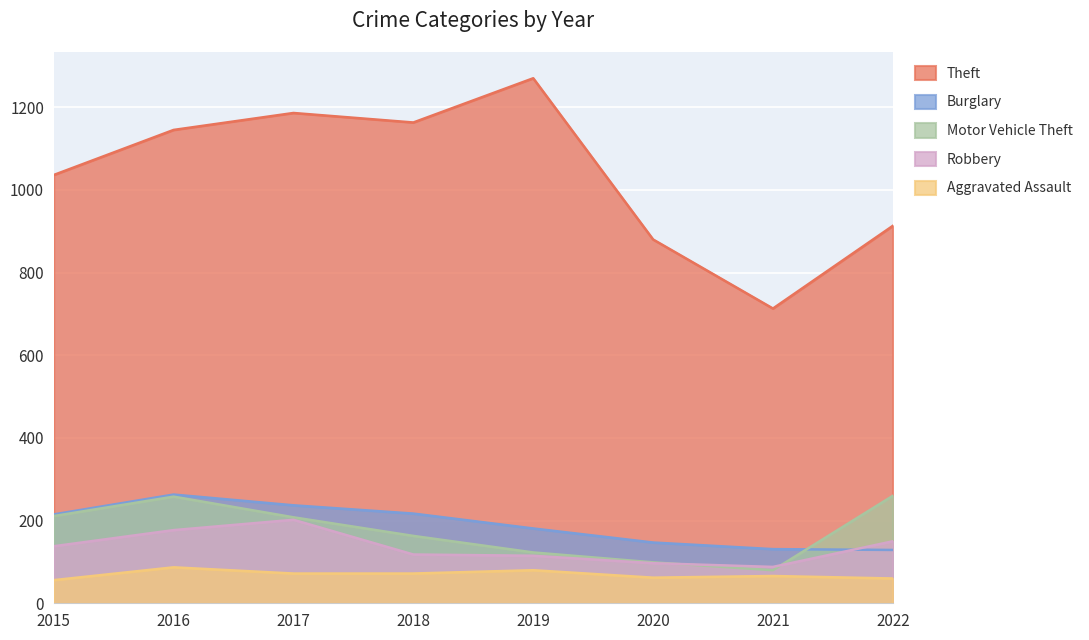

What is the minimum value shown in the chart?

56